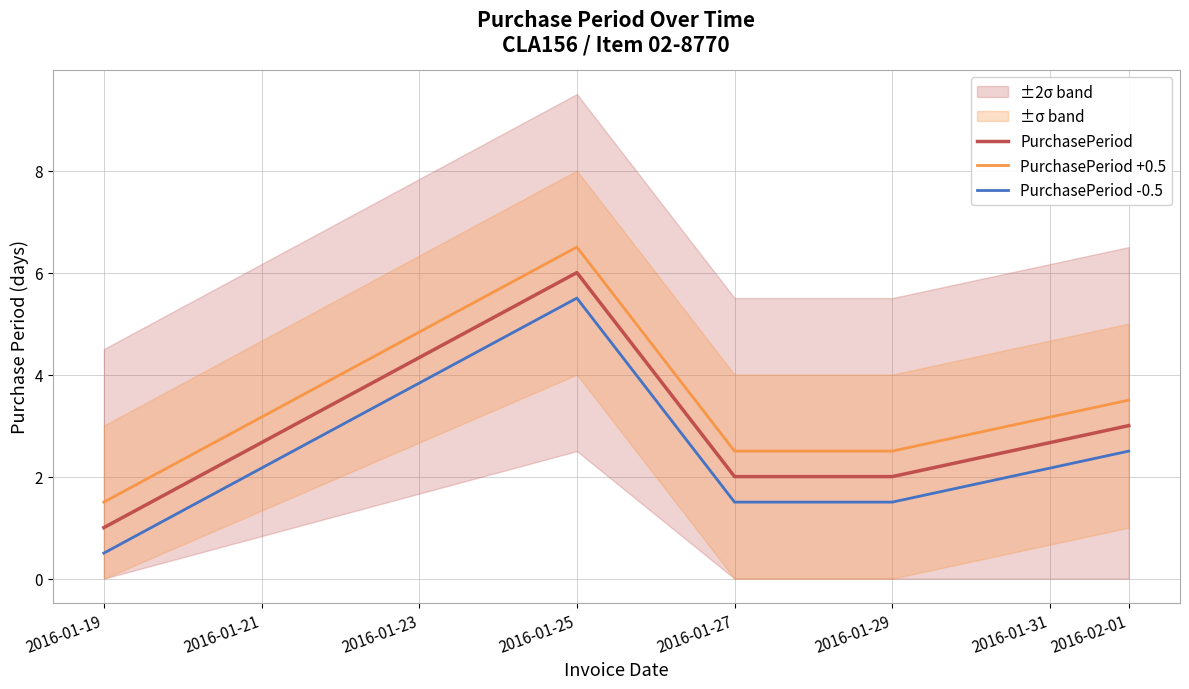

What are all the series names shown in the legend?

PurchasePeriod, PurchasePeriod +0.5, PurchasePeriod -0.5